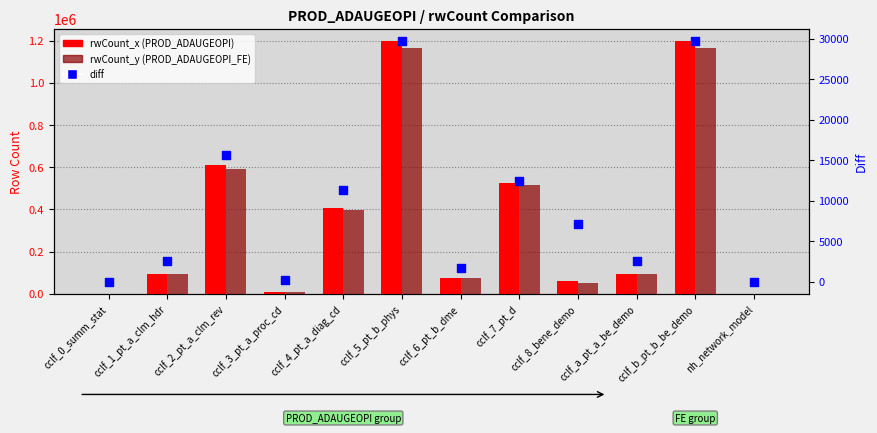

Which series contains the lowest Y value?

diff